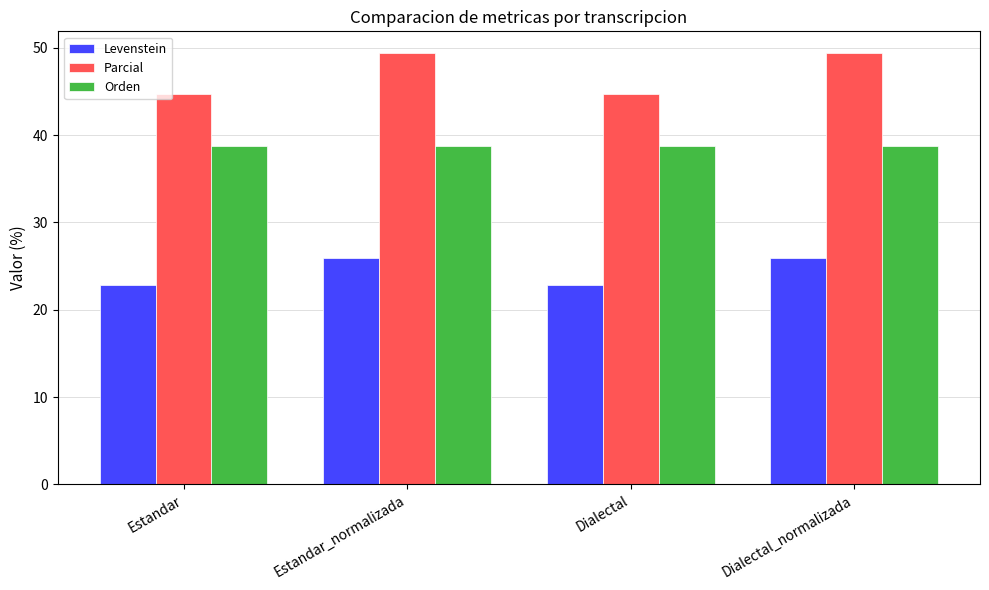

Reading left to right, extract all data points from this chart.

Levenstein: Estandar=22.9	Estandar_normalizada=25.9	Dialectal=22.9	Dialectal_normalizada=25.9
Parcial: Estandar=44.7	Estandar_normalizada=49.4	Dialectal=44.7	Dialectal_normalizada=49.4
Orden: Estandar=38.7	Estandar_normalizada=38.7	Dialectal=38.7	Dialectal_normalizada=38.7